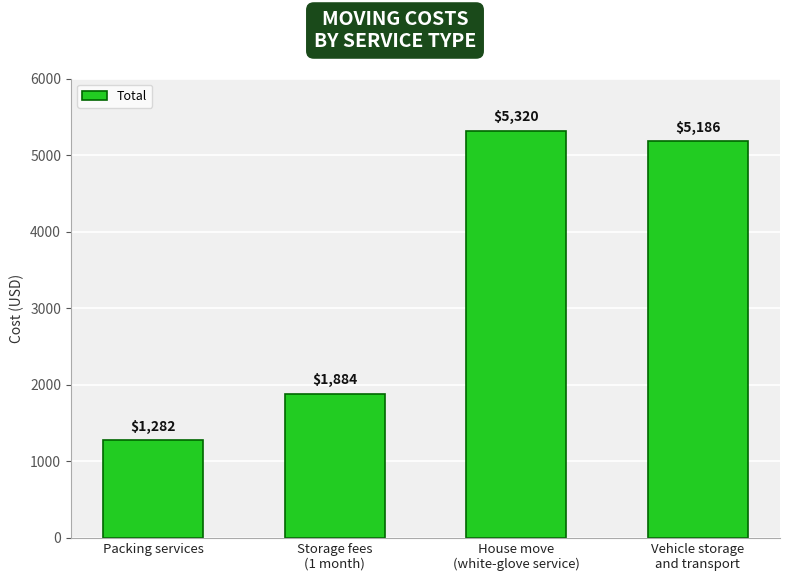

What is the approximate value at House move
(white-glove service)?

5320